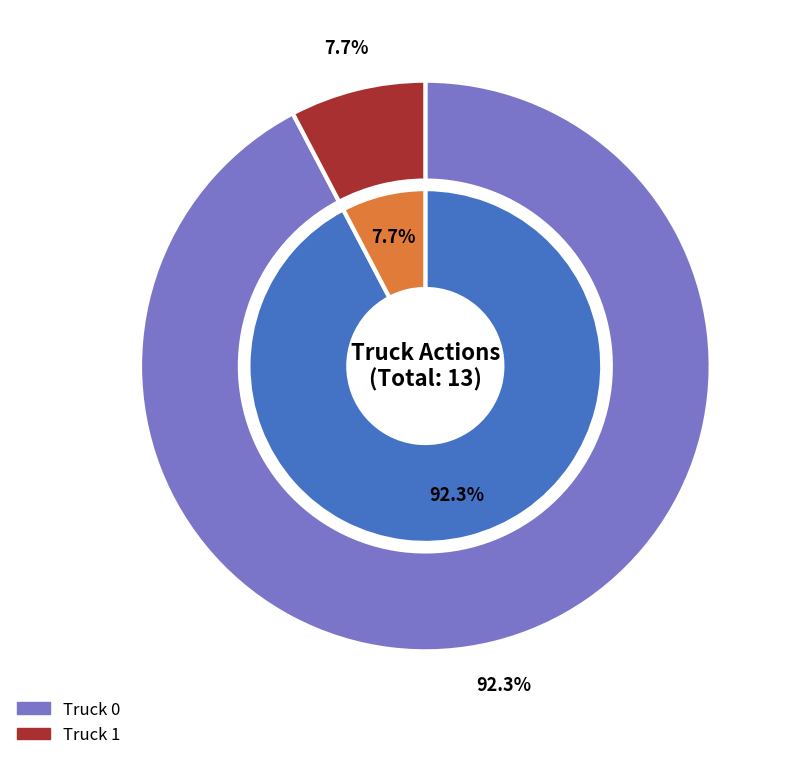

What is the change in value from Truck 0 to Truck 1?

-11